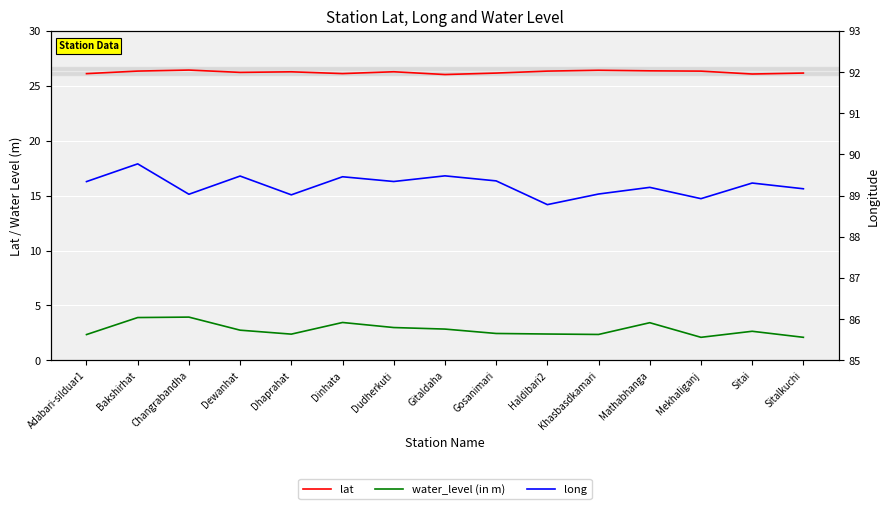

What is the greatest value displayed?

89.8